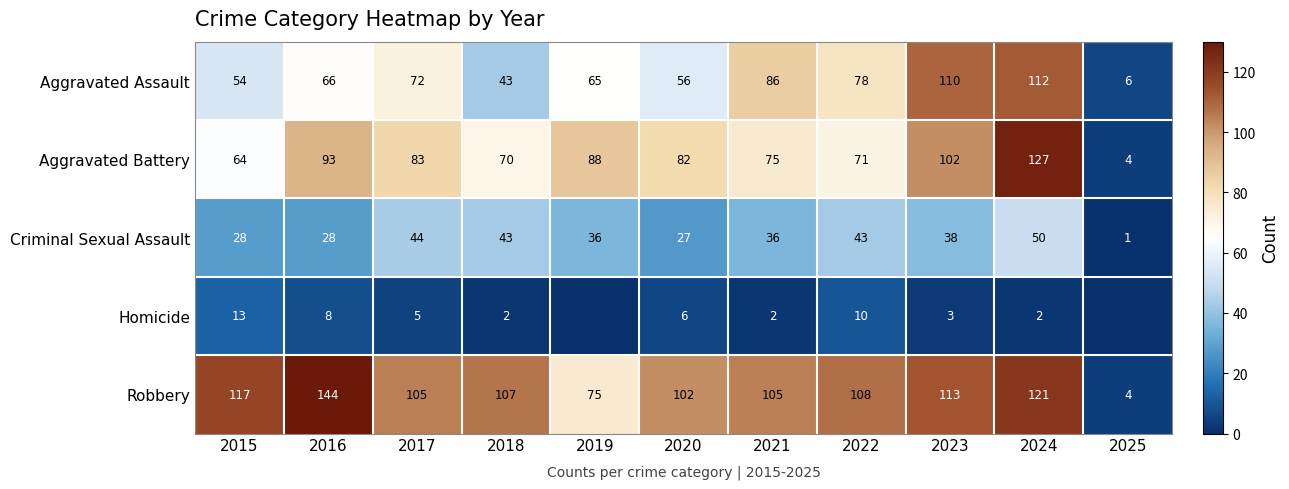

What value does the Robbery series have at 2025?

4